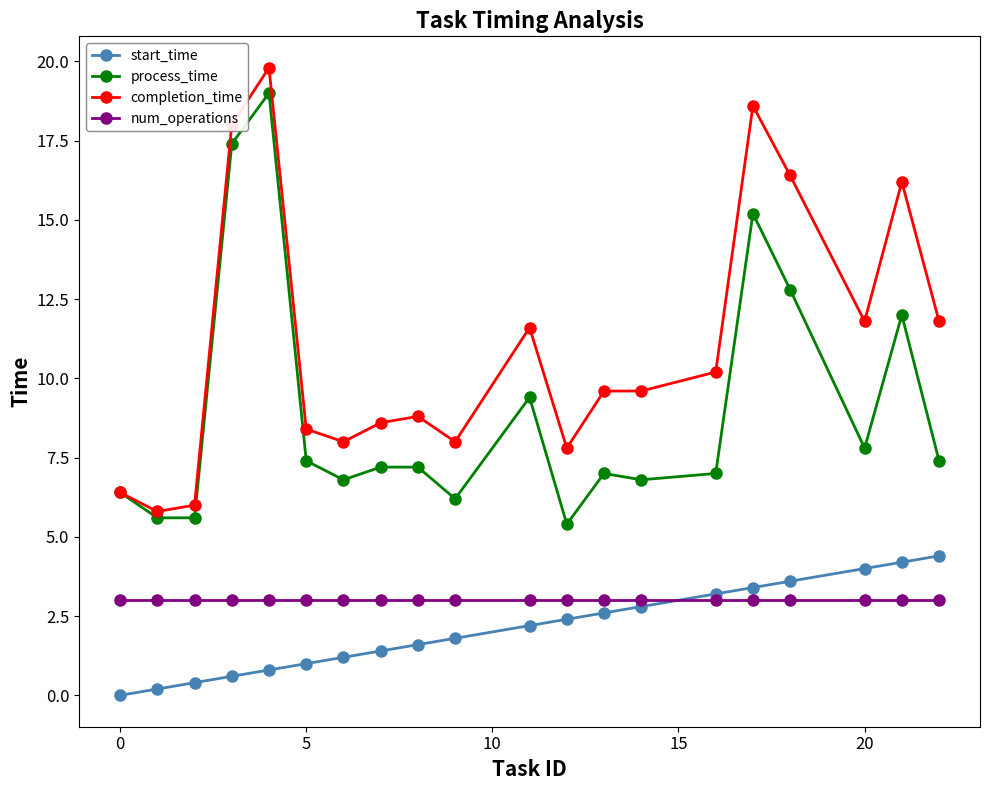

True or false: start_time and process_time cross at least once.

False